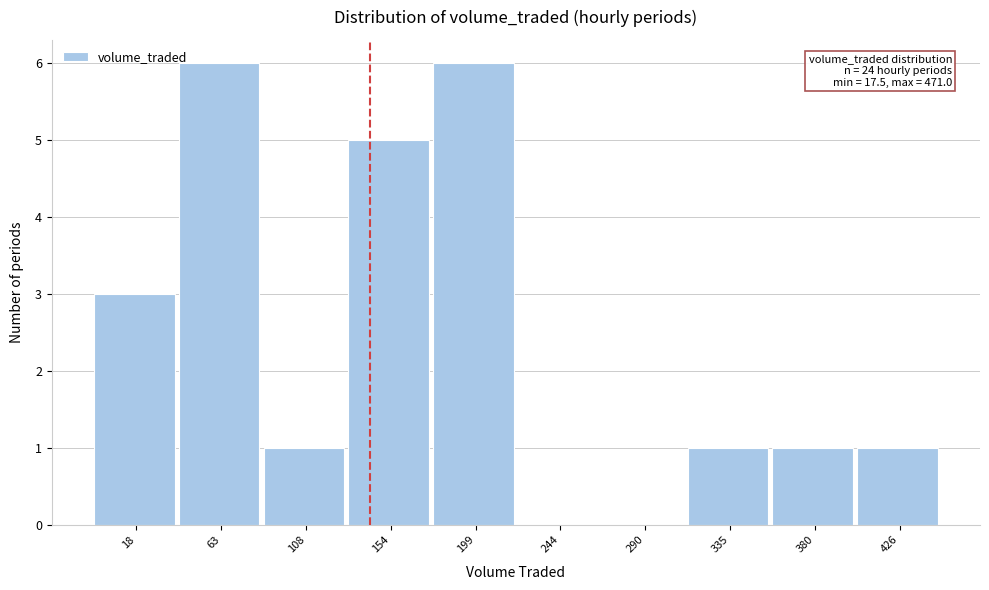

Reading left to right, transcribe all the data shown in this chart.

18=3	63=6	108=1	154=5	199=6	244=0	290=0	335=1	380=1	426=1